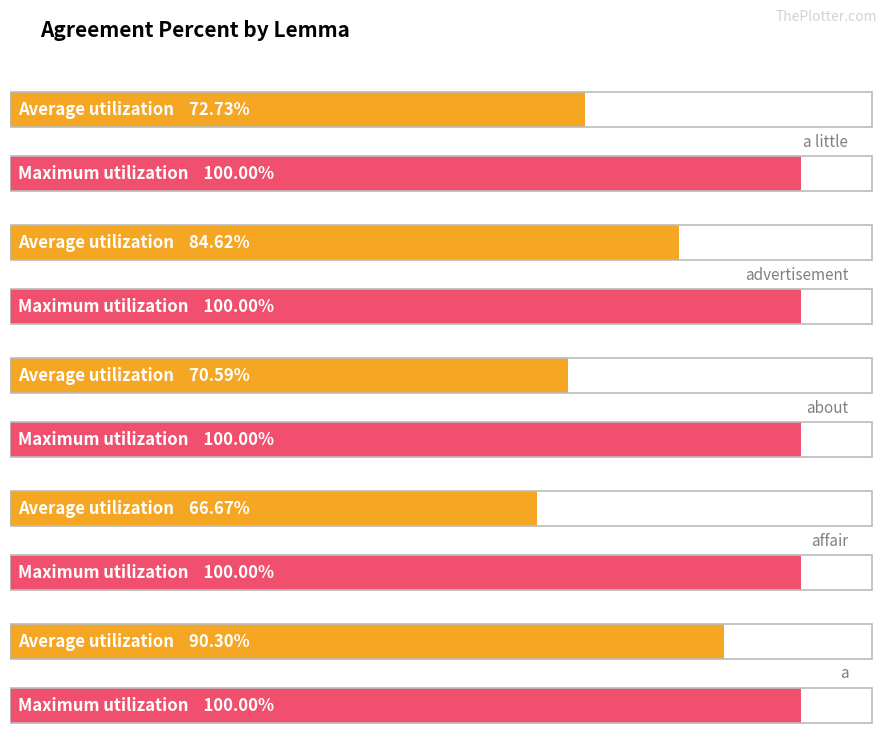

How many groups of bars are there?

5